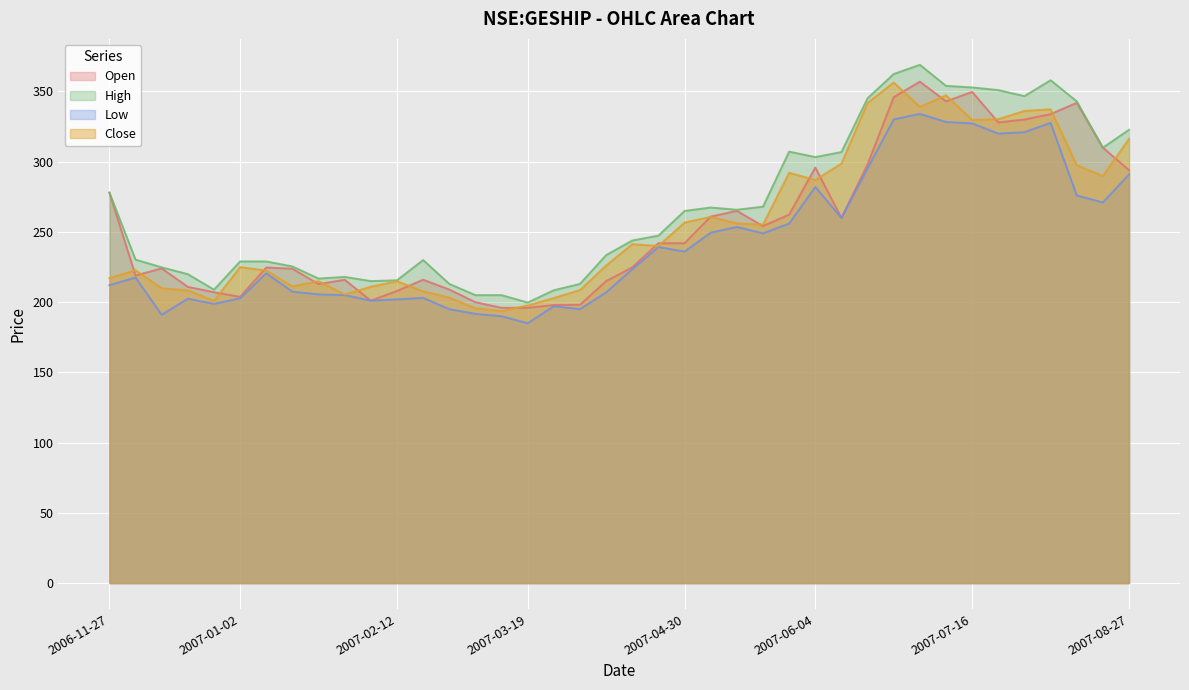

What is the greatest value displayed?

369.0